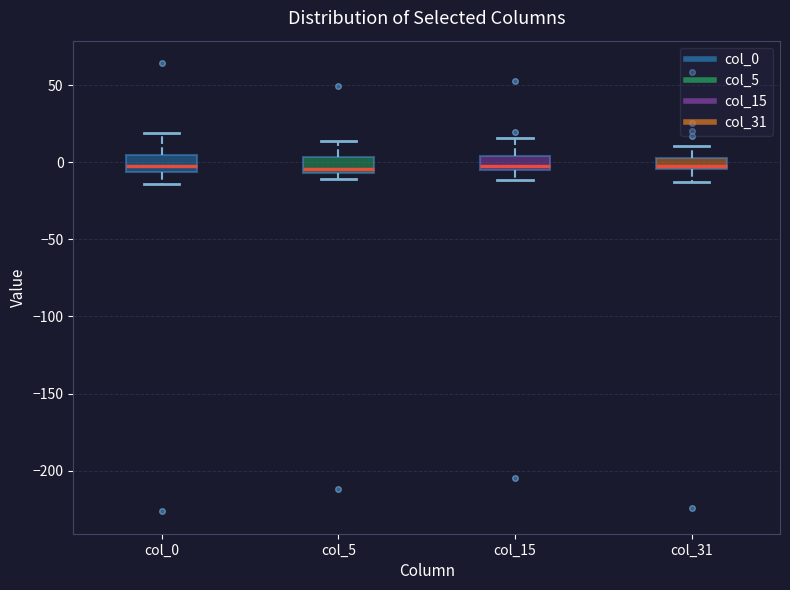

Where is the lower edge of the box for col_15 on the y-axis? The values are not printed on the chart, so give them approximately, as read against the axis.

-5